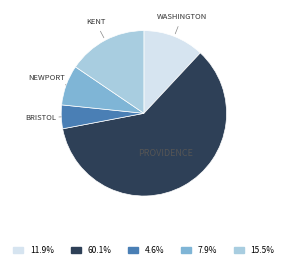

Does any single category account for the majority?

Yes